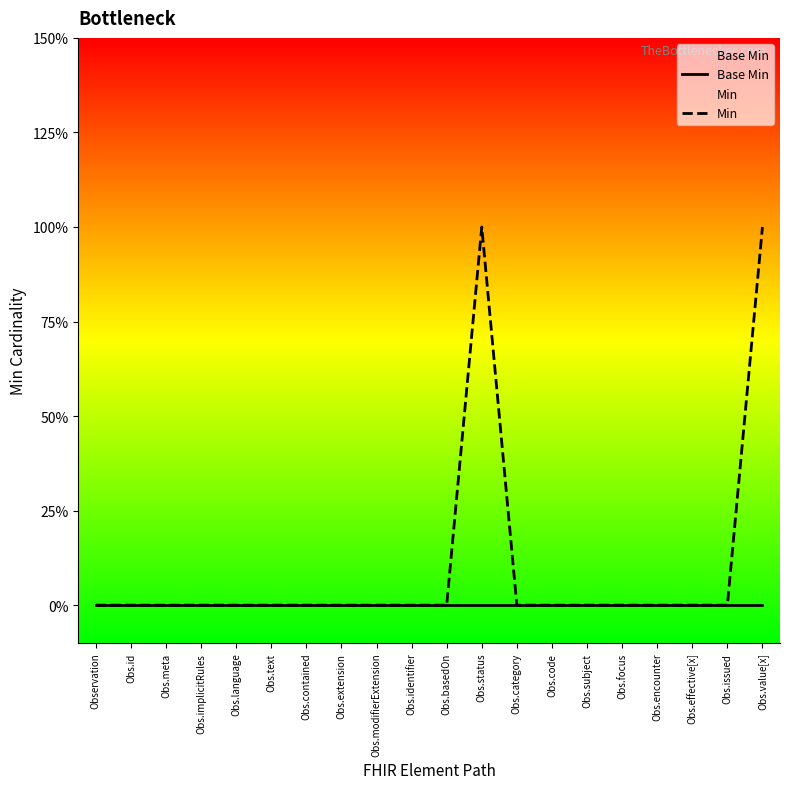

Which category has the highest value in the Min series?

Obs.status